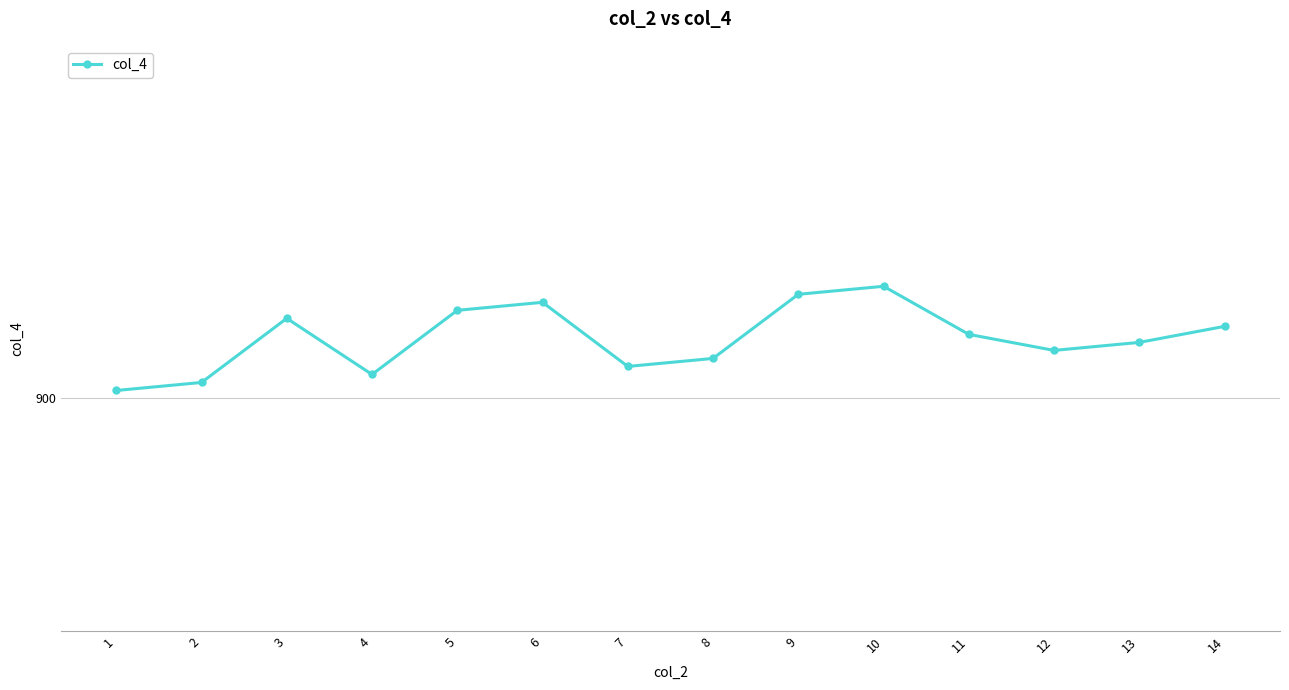

What value does the data have at 6?

912